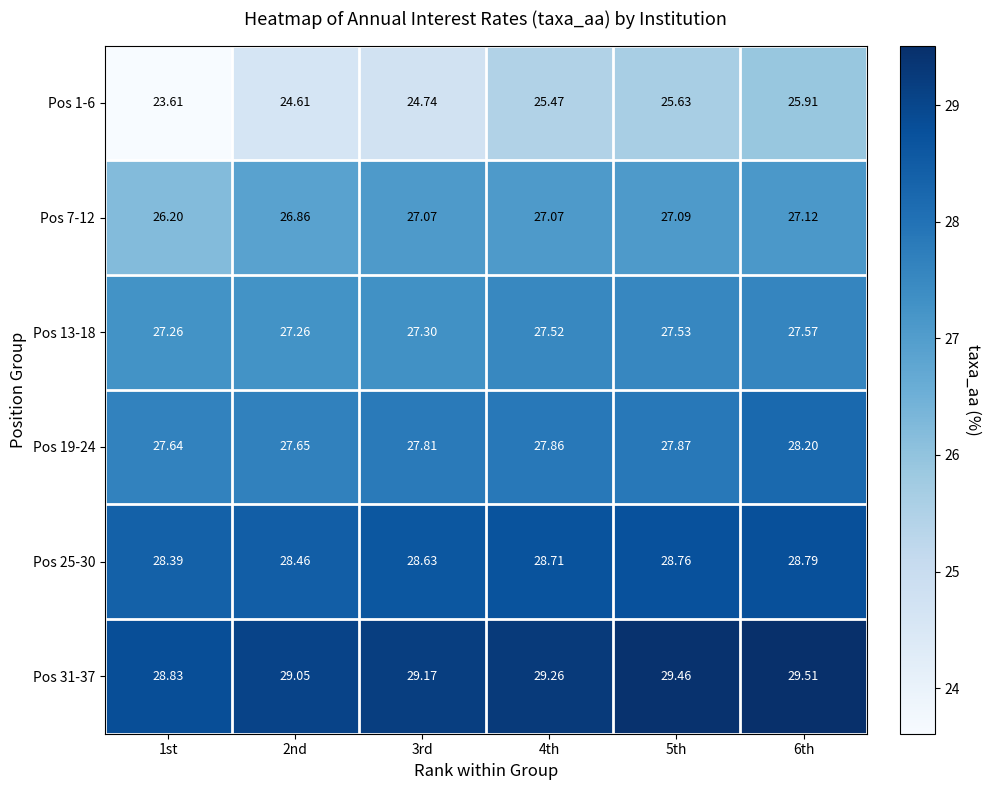

Reading right to left, what are all the values shown in this chart?

Pos 1-6: 6th=25.9	5th=25.6	4th=25.5	3rd=24.7	2nd=24.6	1st=23.6
Pos 7-12: 6th=27.1	5th=27.1	4th=27.1	3rd=27.1	2nd=26.9	1st=26.2
Pos 13-18: 6th=27.6	5th=27.5	4th=27.5	3rd=27.3	2nd=27.3	1st=27.3
Pos 19-24: 6th=28.2	5th=27.9	4th=27.9	3rd=27.8	2nd=27.6	1st=27.6
Pos 25-30: 6th=28.8	5th=28.8	4th=28.7	3rd=28.6	2nd=28.5	1st=28.4
Pos 31-37: 6th=29.5	5th=29.5	4th=29.3	3rd=29.2	2nd=29.1	1st=28.8